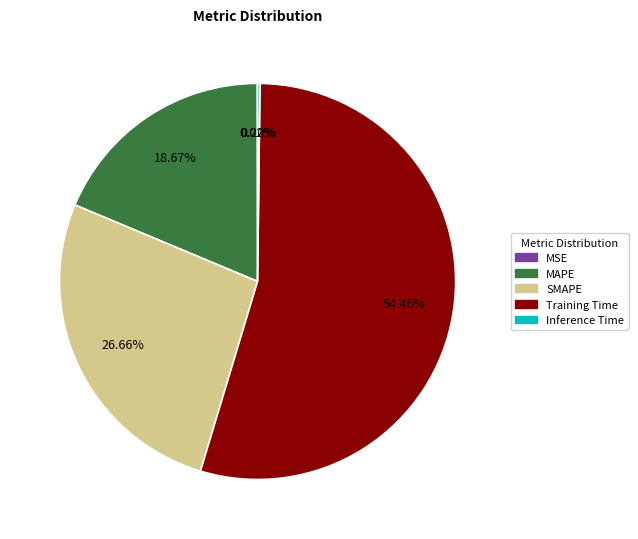

Which slice is the largest?

Training Time